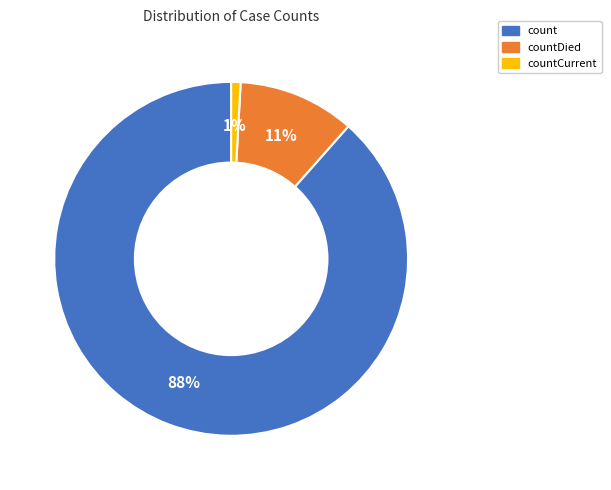

Is there a majority slice in this chart?

Yes